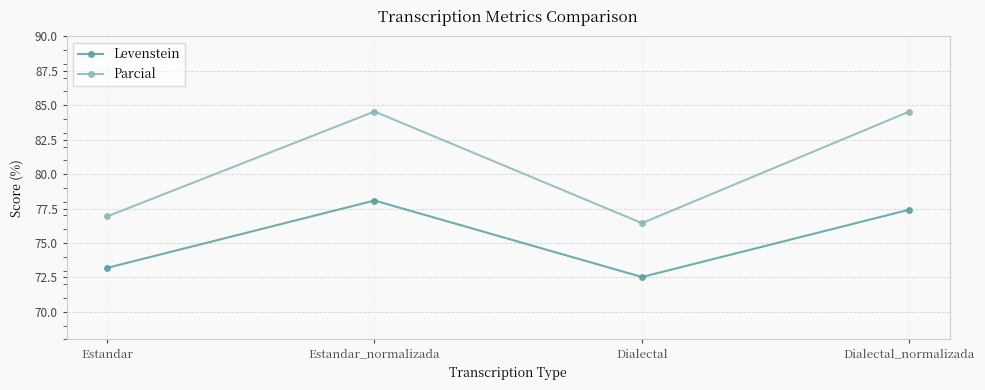

Reading left to right, transcribe all the data shown in this chart.

Levenstein: 73.2	78.1	72.5	77.4
Parcial: 76.9	84.5	76.4	84.5